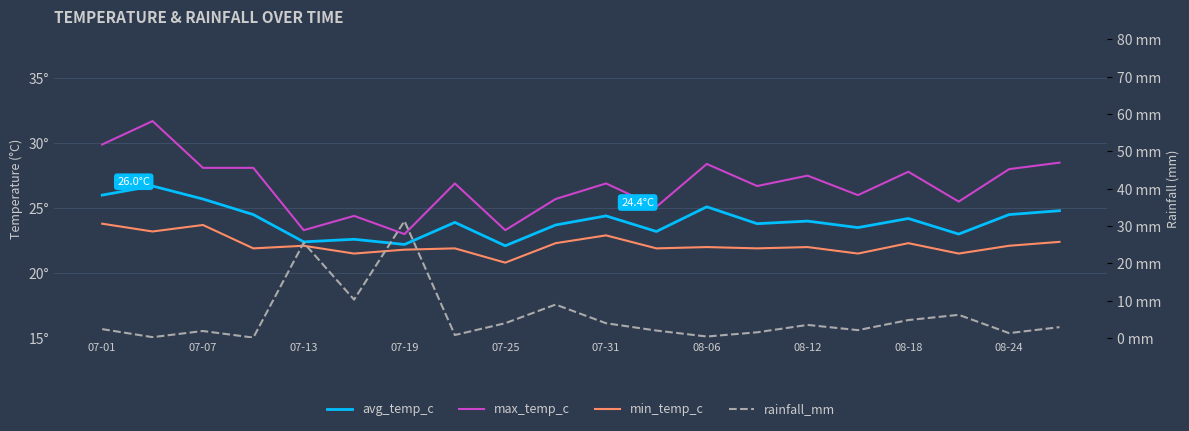

How many categories are shown in the chart?

20